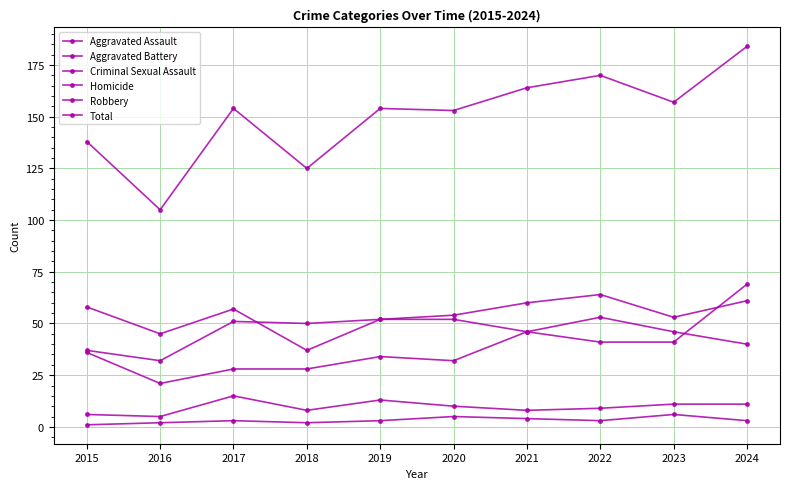

How many lines are shown in the chart?

6